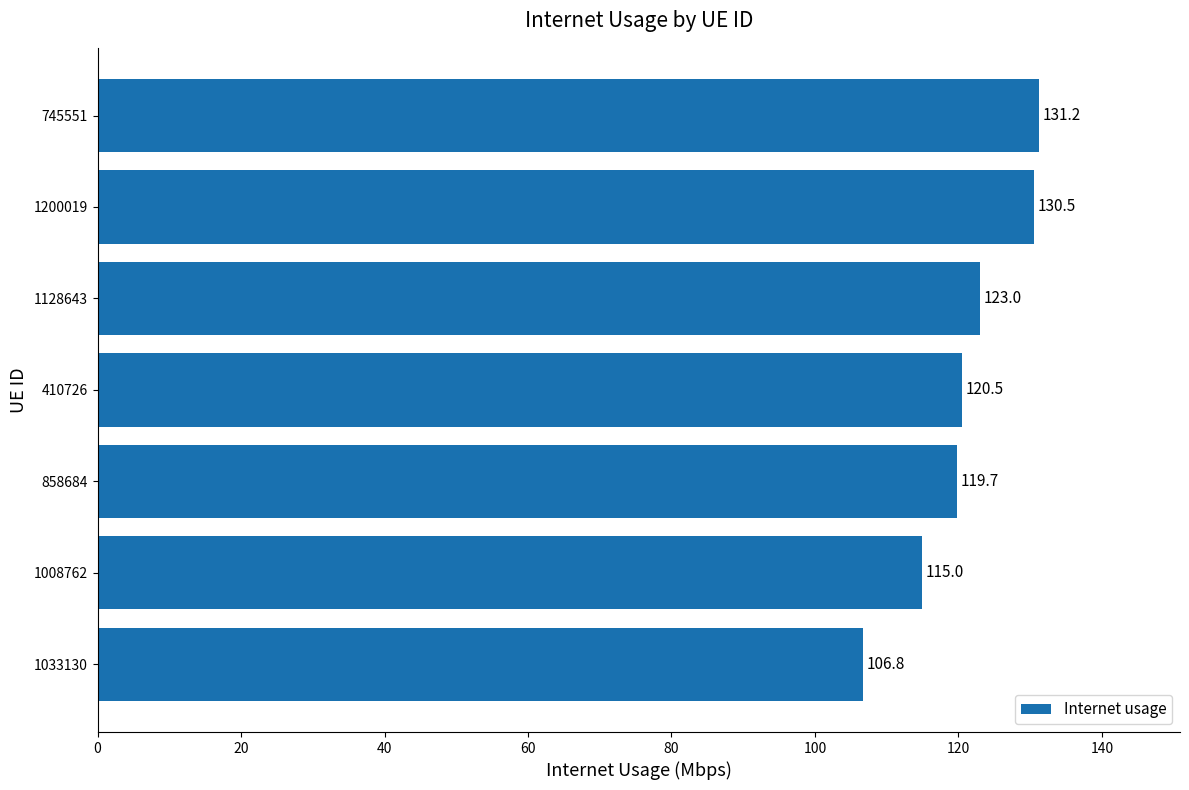

Between 1200019 and 1033130, which is larger?

1200019